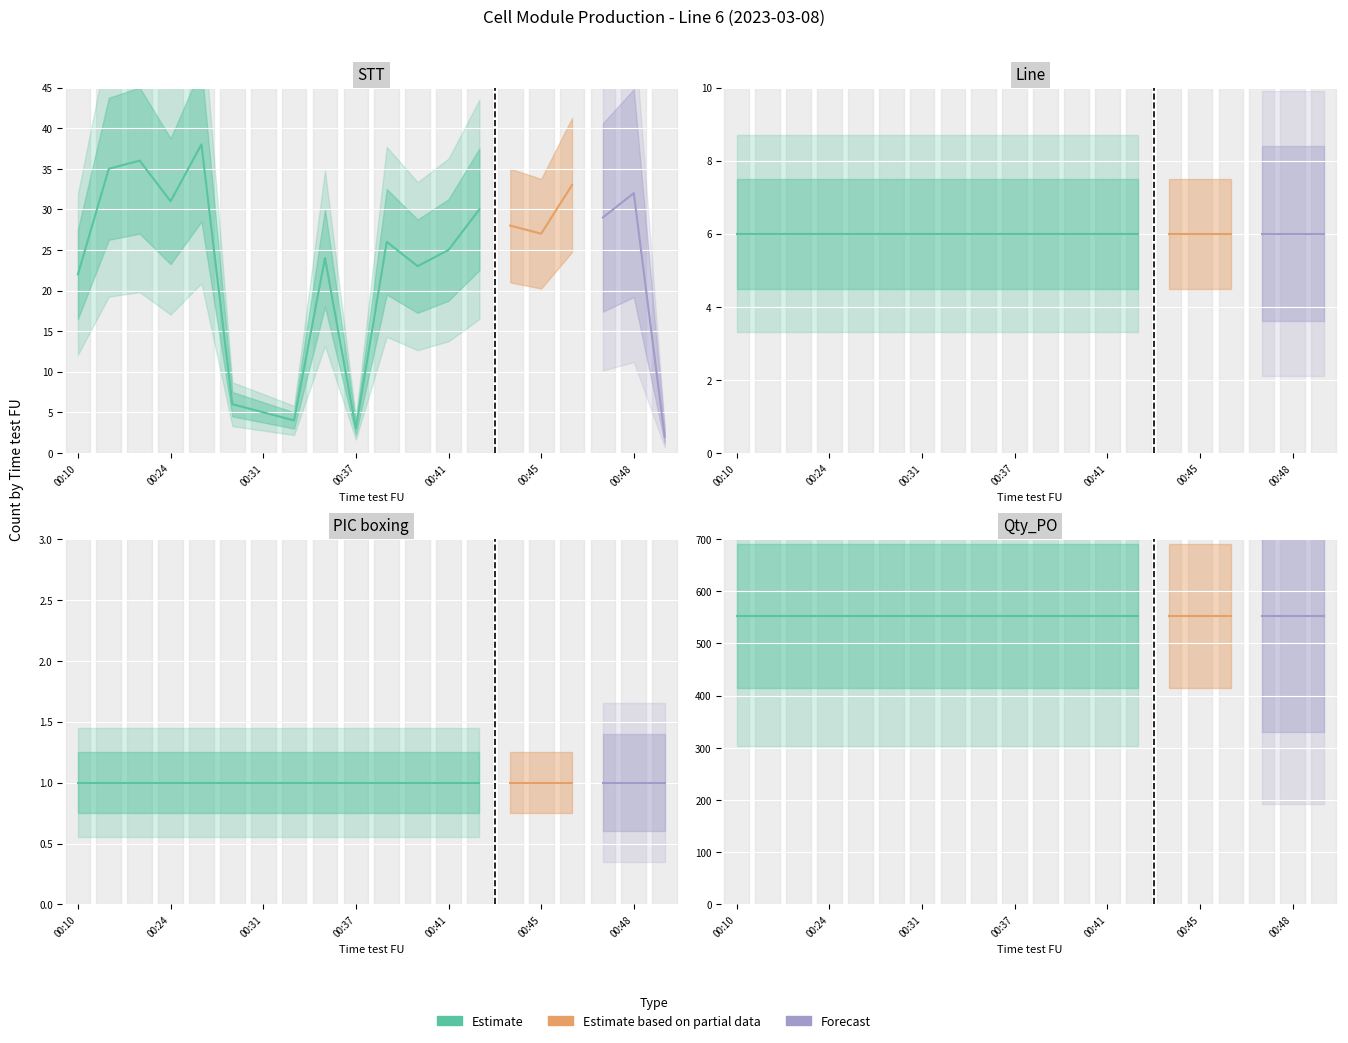

List the series in order of their peak value, lowest first.

PIC boxing, Line, STT, Qty_PO